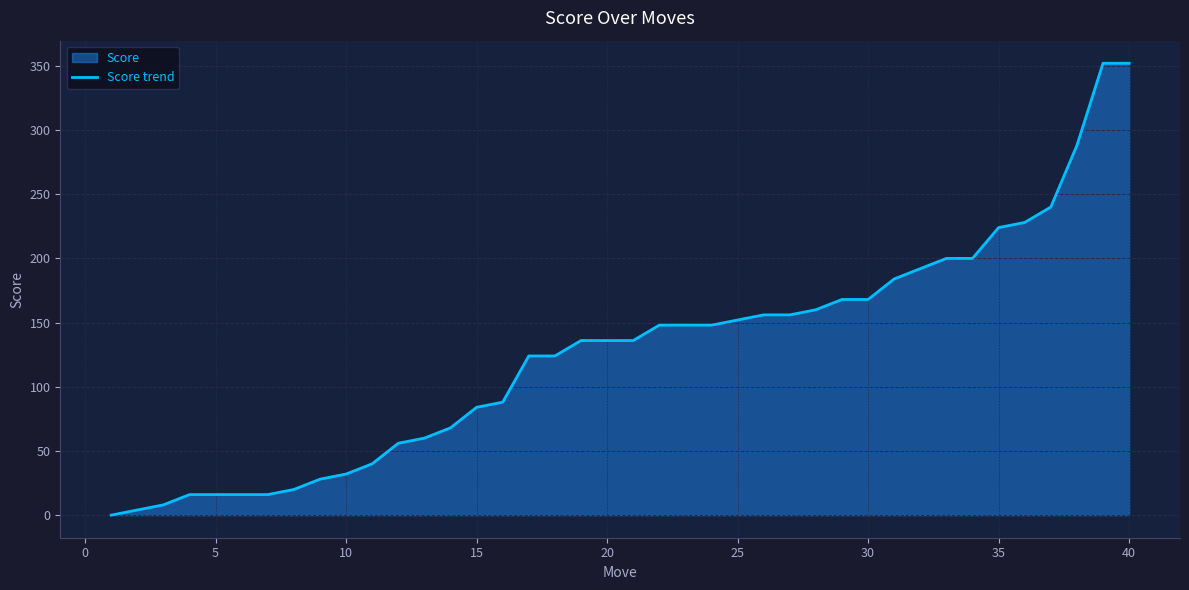

What is the greatest value displayed?

352